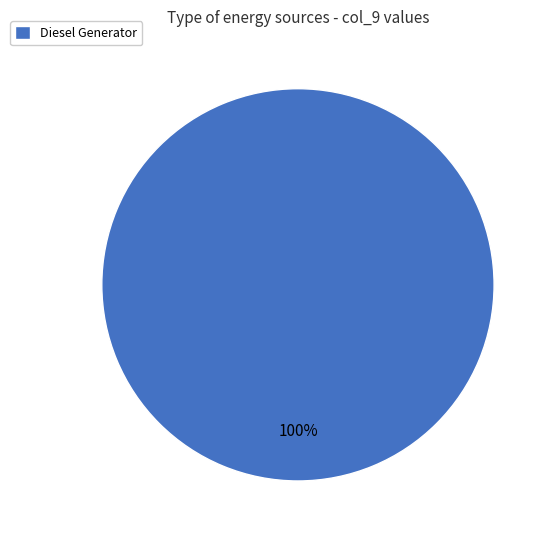

Which slice represents more than half of the pie?

Diesel Generator